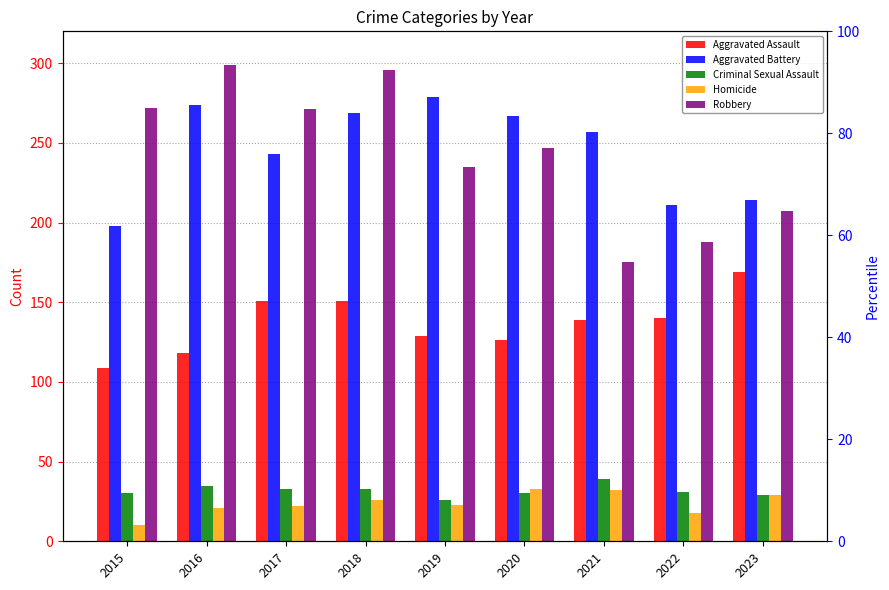

Reading right to left, extract all data points from this chart.

Aggravated Assault: 2023=169	2022=140	2021=139	2020=126	2019=129	2018=151	2017=151	2016=118	2015=109
Aggravated Battery: 2023=214	2022=211	2021=257	2020=267	2019=279	2018=269	2017=243	2016=274	2015=198
Criminal Sexual Assault: 2023=29	2022=31	2021=39	2020=30	2019=26	2018=33	2017=33	2016=35	2015=30
Homicide: 2023=29	2022=18	2021=32	2020=33	2019=23	2018=26	2017=22	2016=21	2015=10
Robbery: 2023=207	2022=188	2021=175	2020=247	2019=235	2018=296	2017=271	2016=299	2015=272